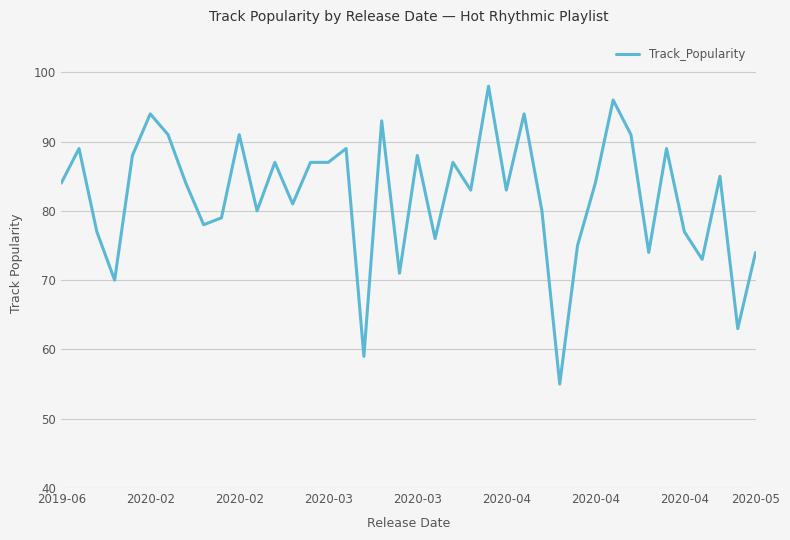

Does the chart have visible grid lines?

Yes